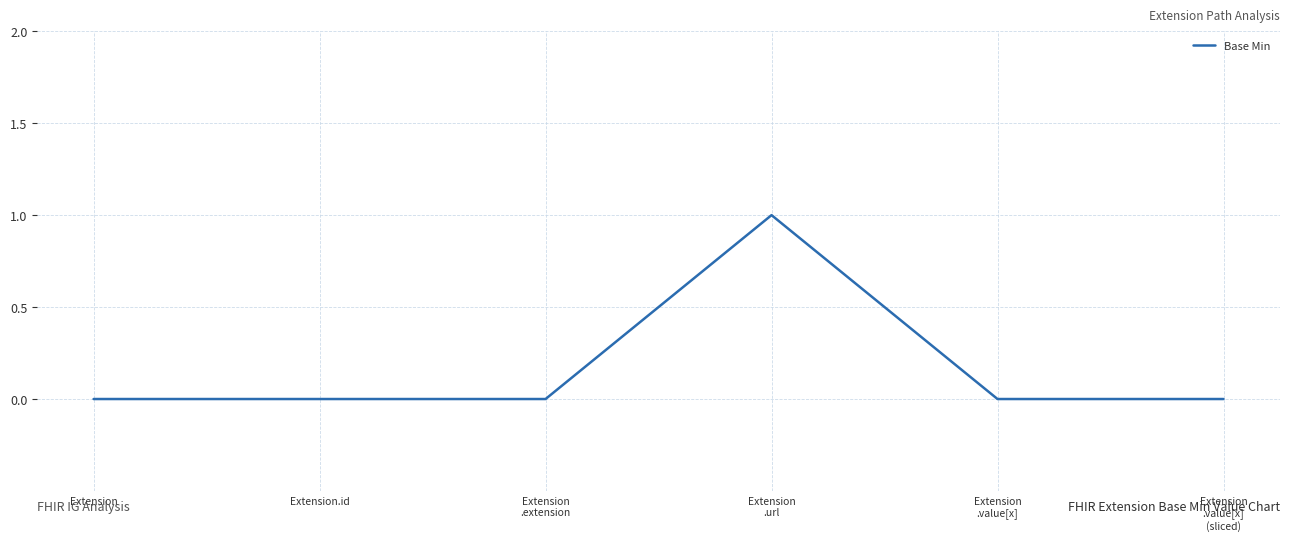

True or false: there are more than 0 points higher than both neighbors.

True